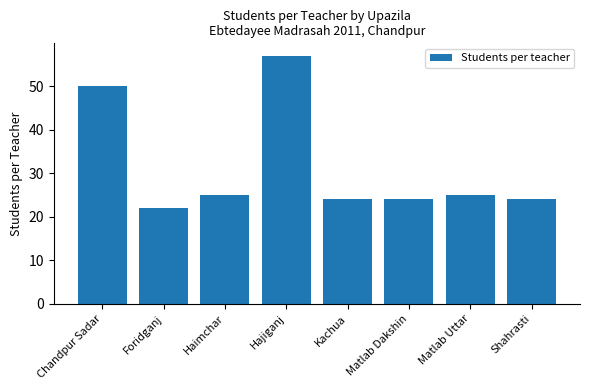

What position from the right is Foridganj?

7